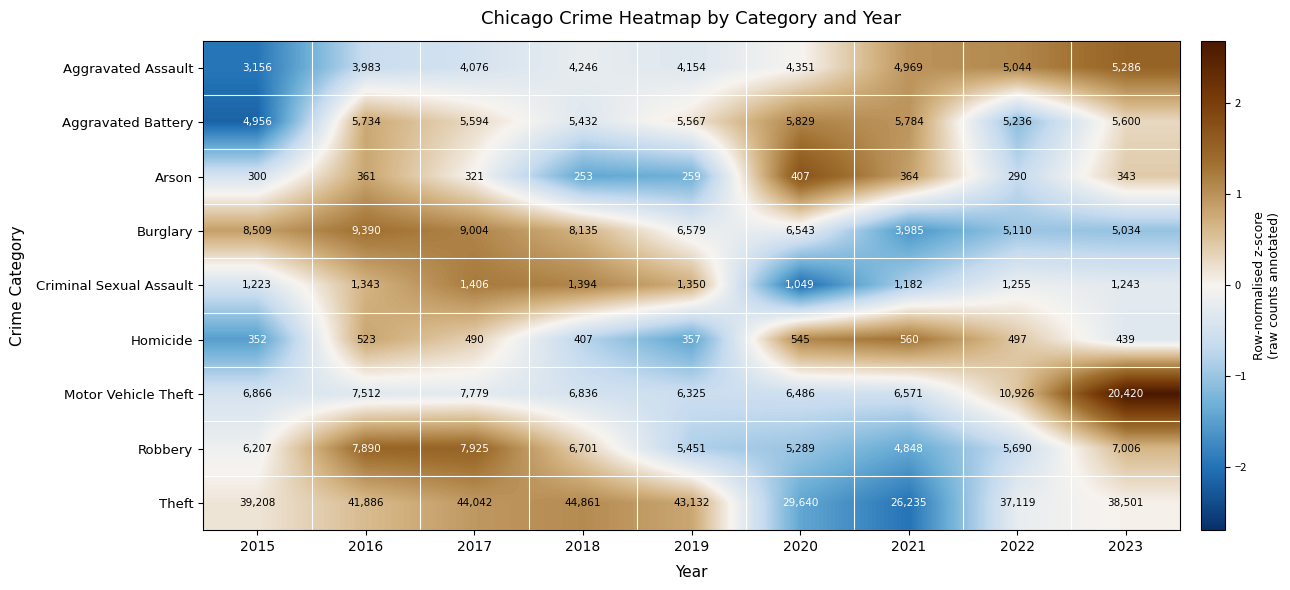

What is the smallest value displayed?

253